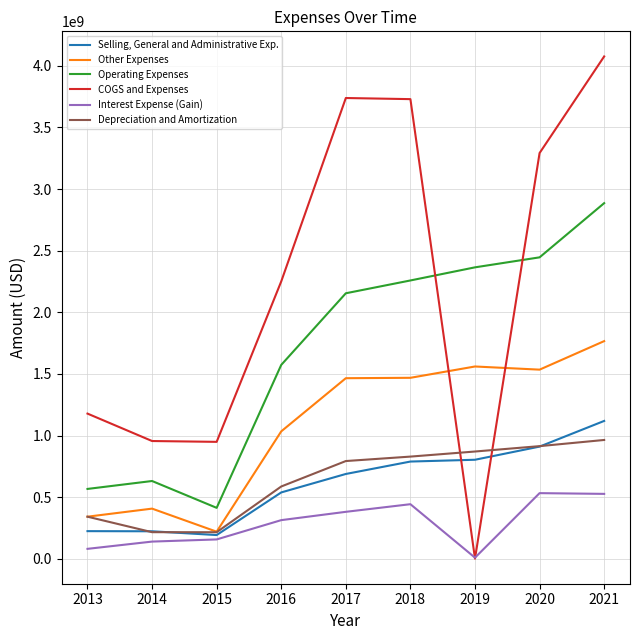

Which series changed the most between 2015 and 2020?

COGS and Expenses